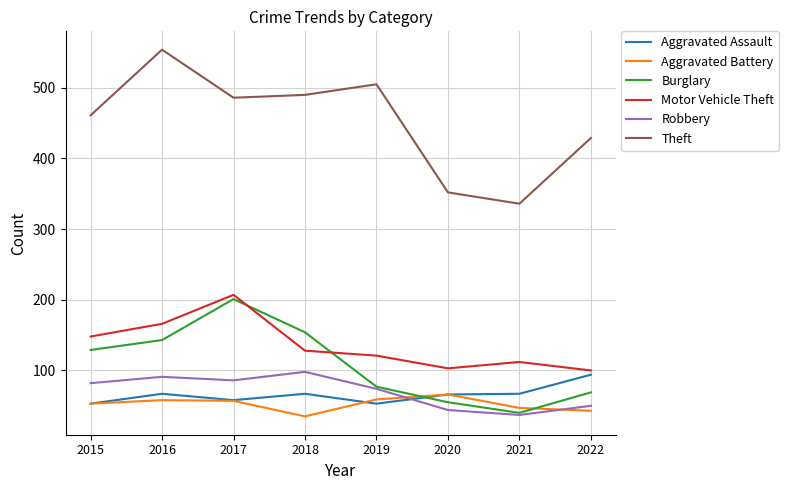

What is the smallest value displayed?

35